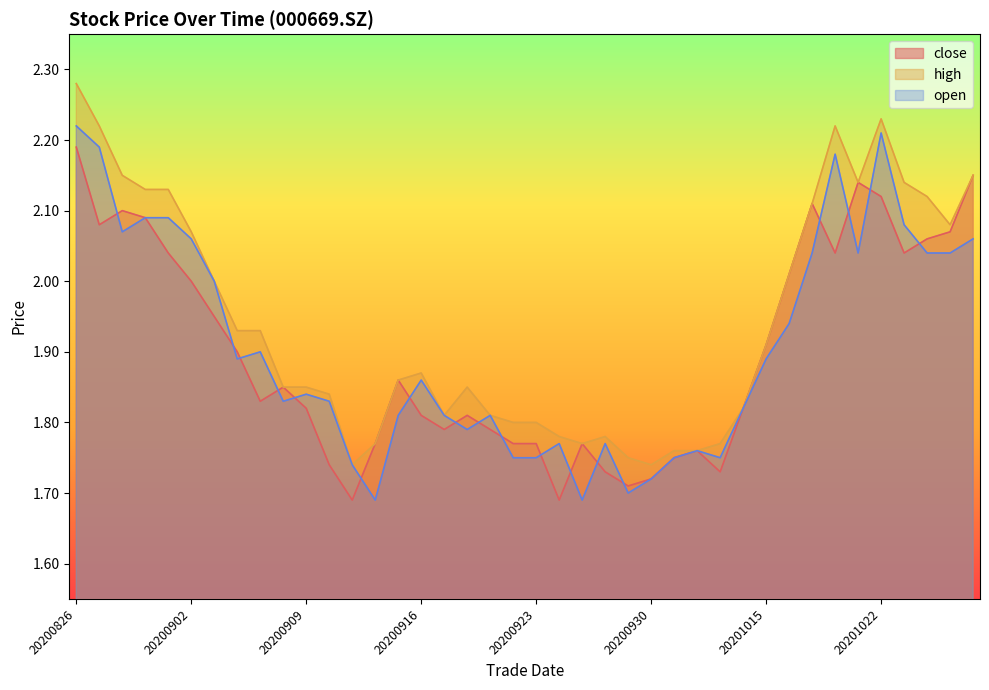

True or false: high has a value of 1.9 at 20200904.

True